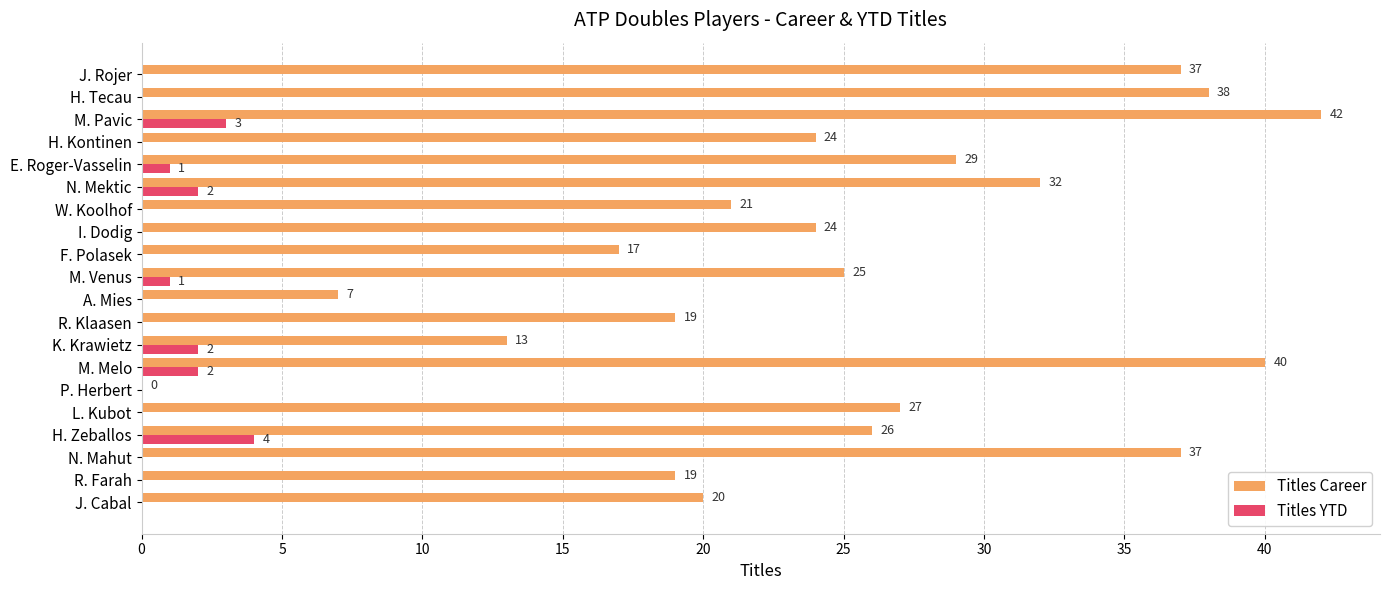

The Titles Career series shows 58 at M. Melo. True or false?

False